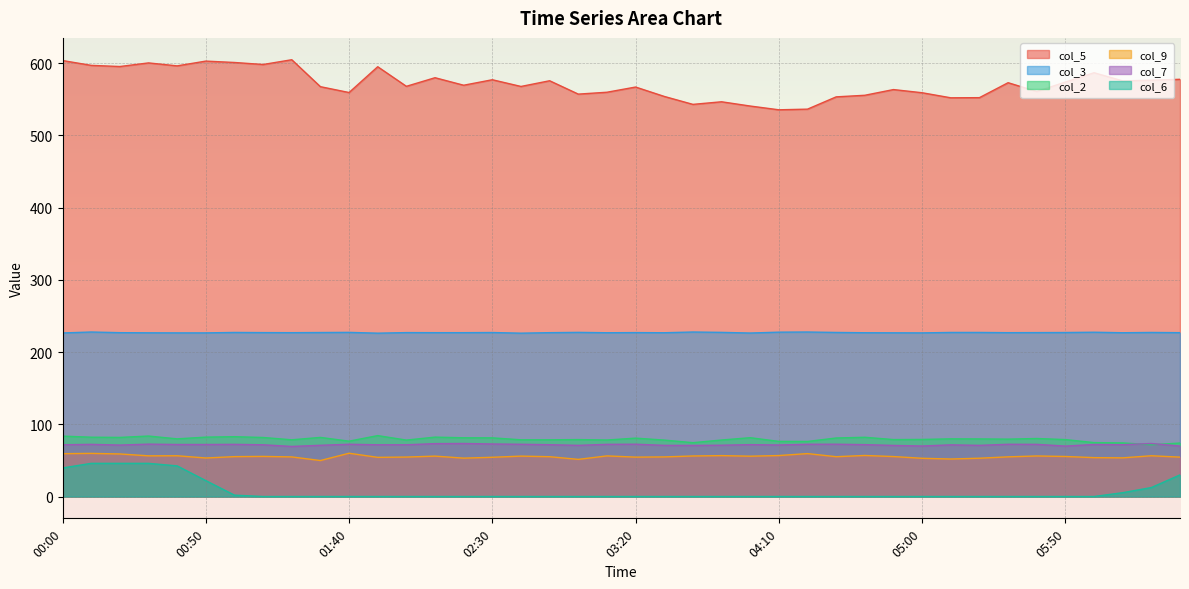

What is the total value across all series at 05:50?

1004.7